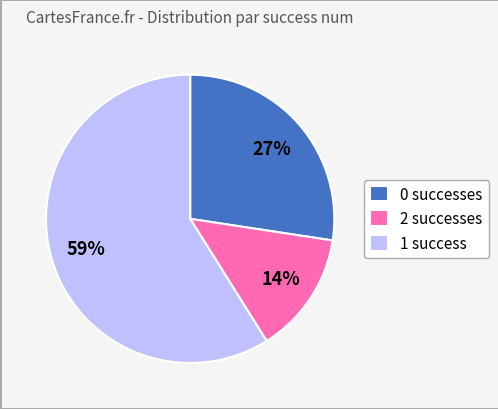

Is it true that 2 successes is 14% of the pie?

True